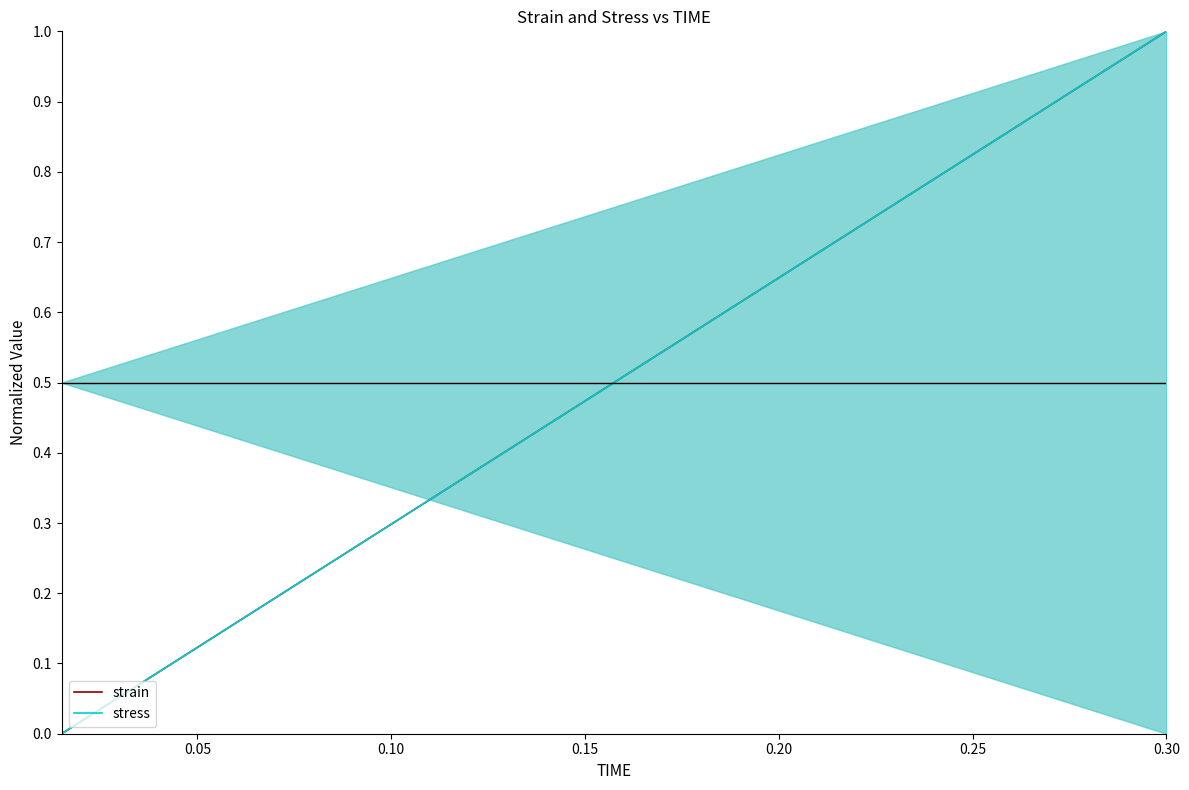

The value of stress at 0.30 is 1.7. True or false?

False